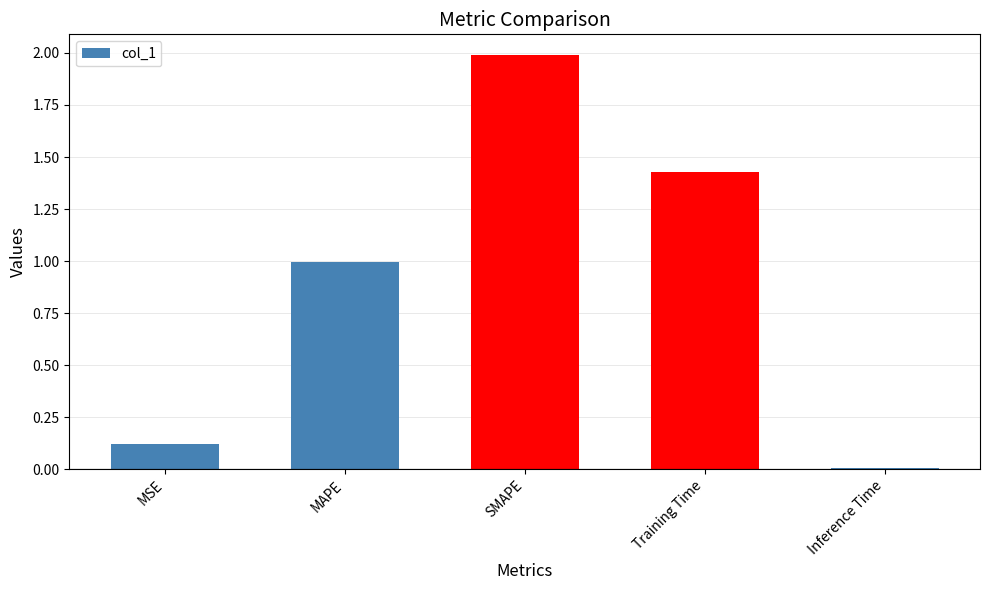

Rank the categories by value from lowest to highest.

Inference Time, MSE, MAPE, Training Time, SMAPE